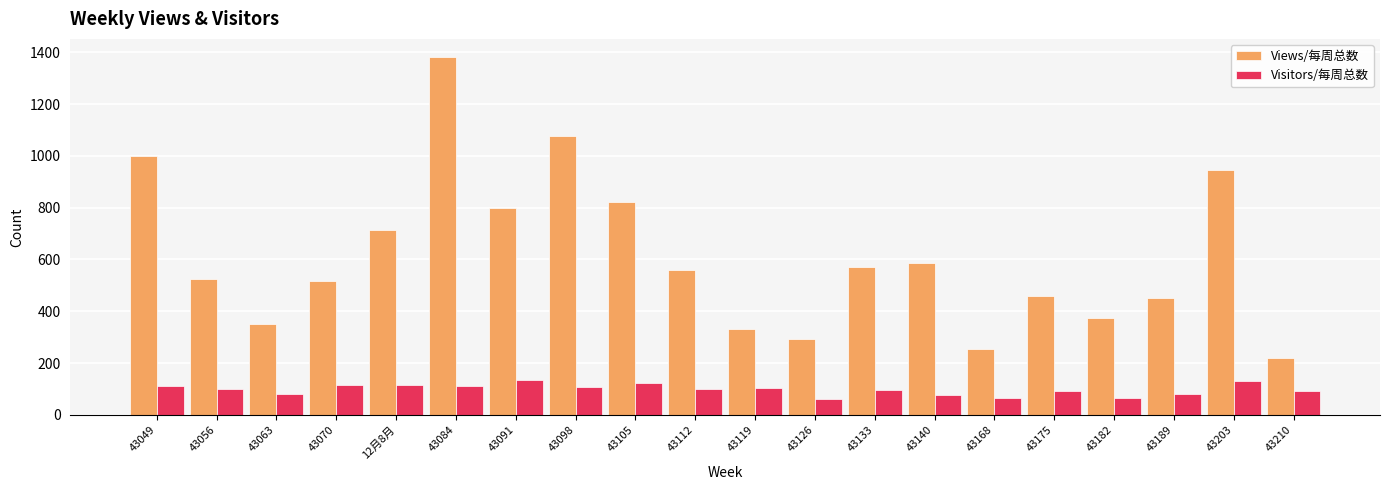

What is the label of the 5th bar from the left?

12月8月